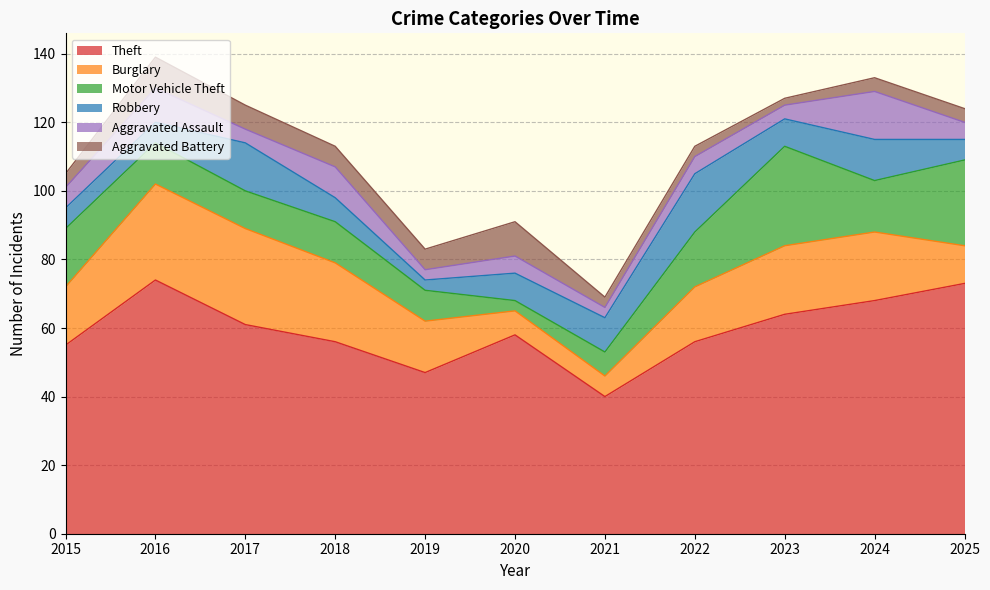

What is the spread (max minus min) of values at 2020?

55